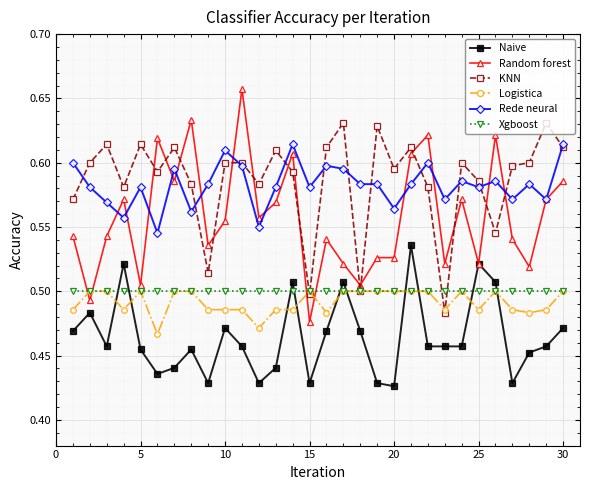

True or false: Random forest has more than 2 interior local peaks.

True